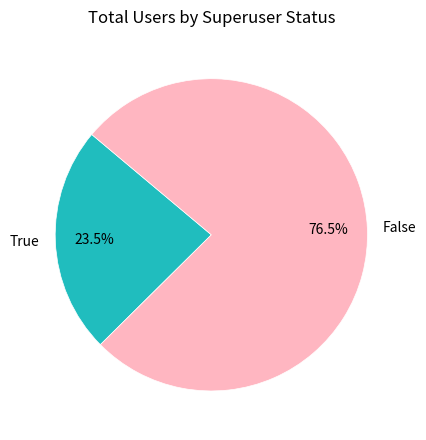

Rank the categories by value from highest to lowest.

False, True